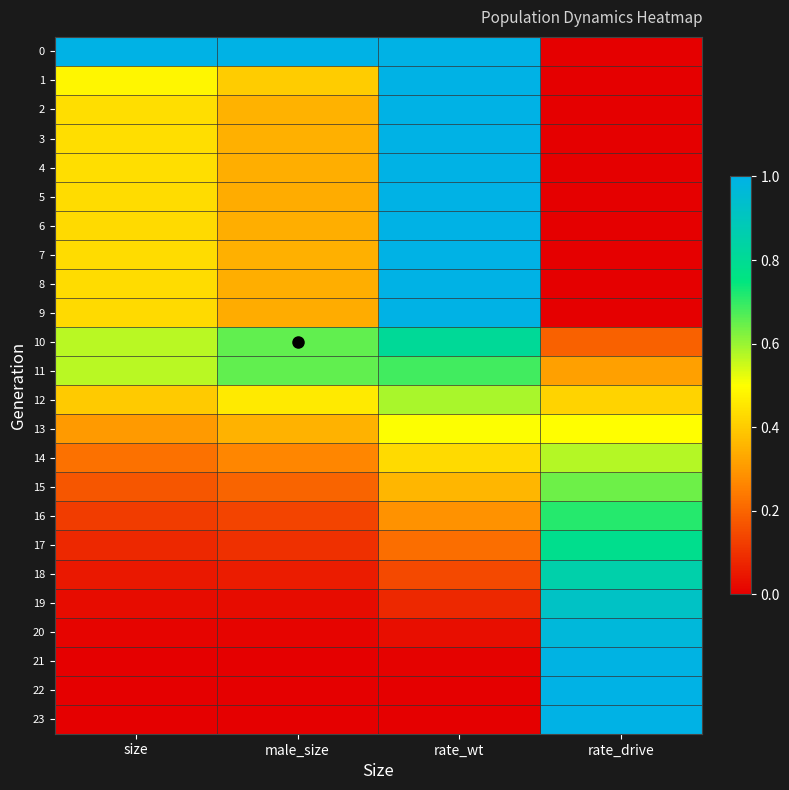

What is the total value across all series at rate_wt?

14.1